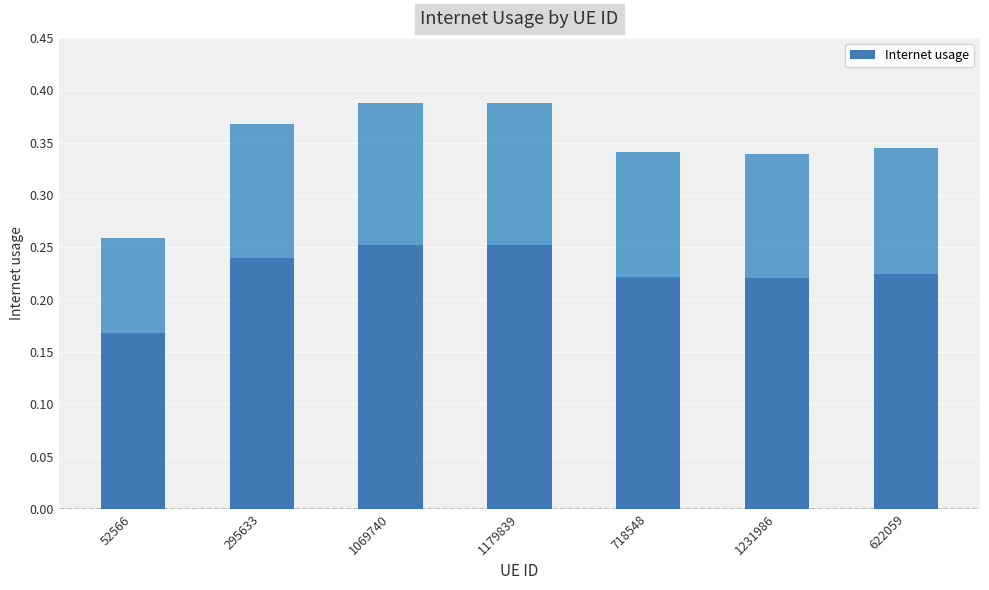

How many categories are shown in the chart?

7